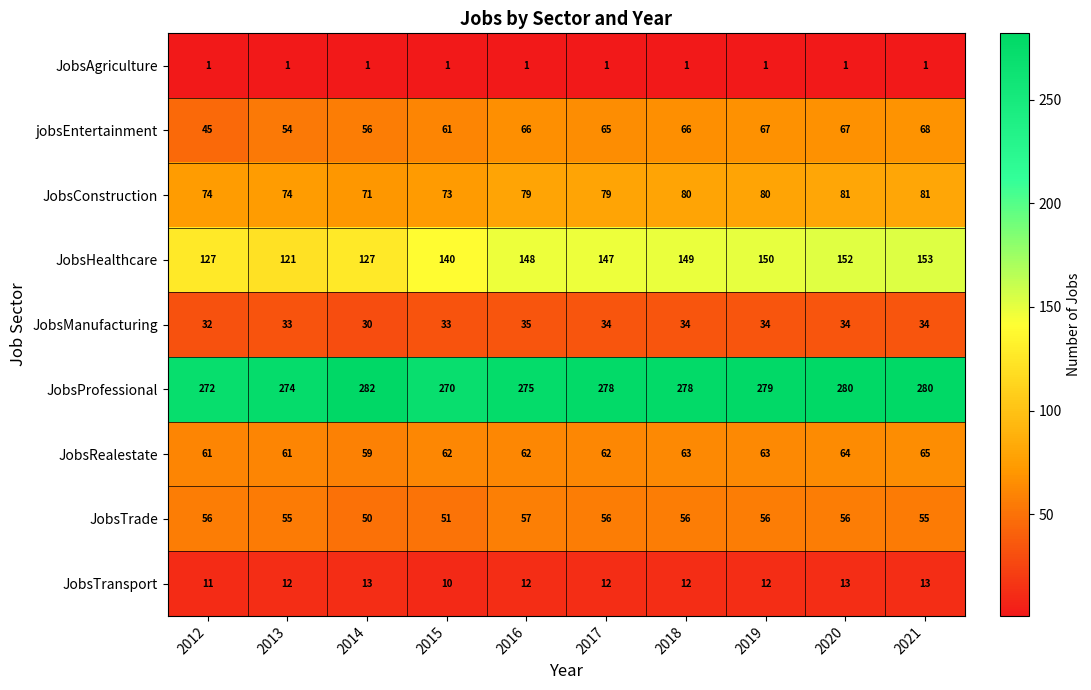

How many JobsRealestate values are between 61 and 63?

7